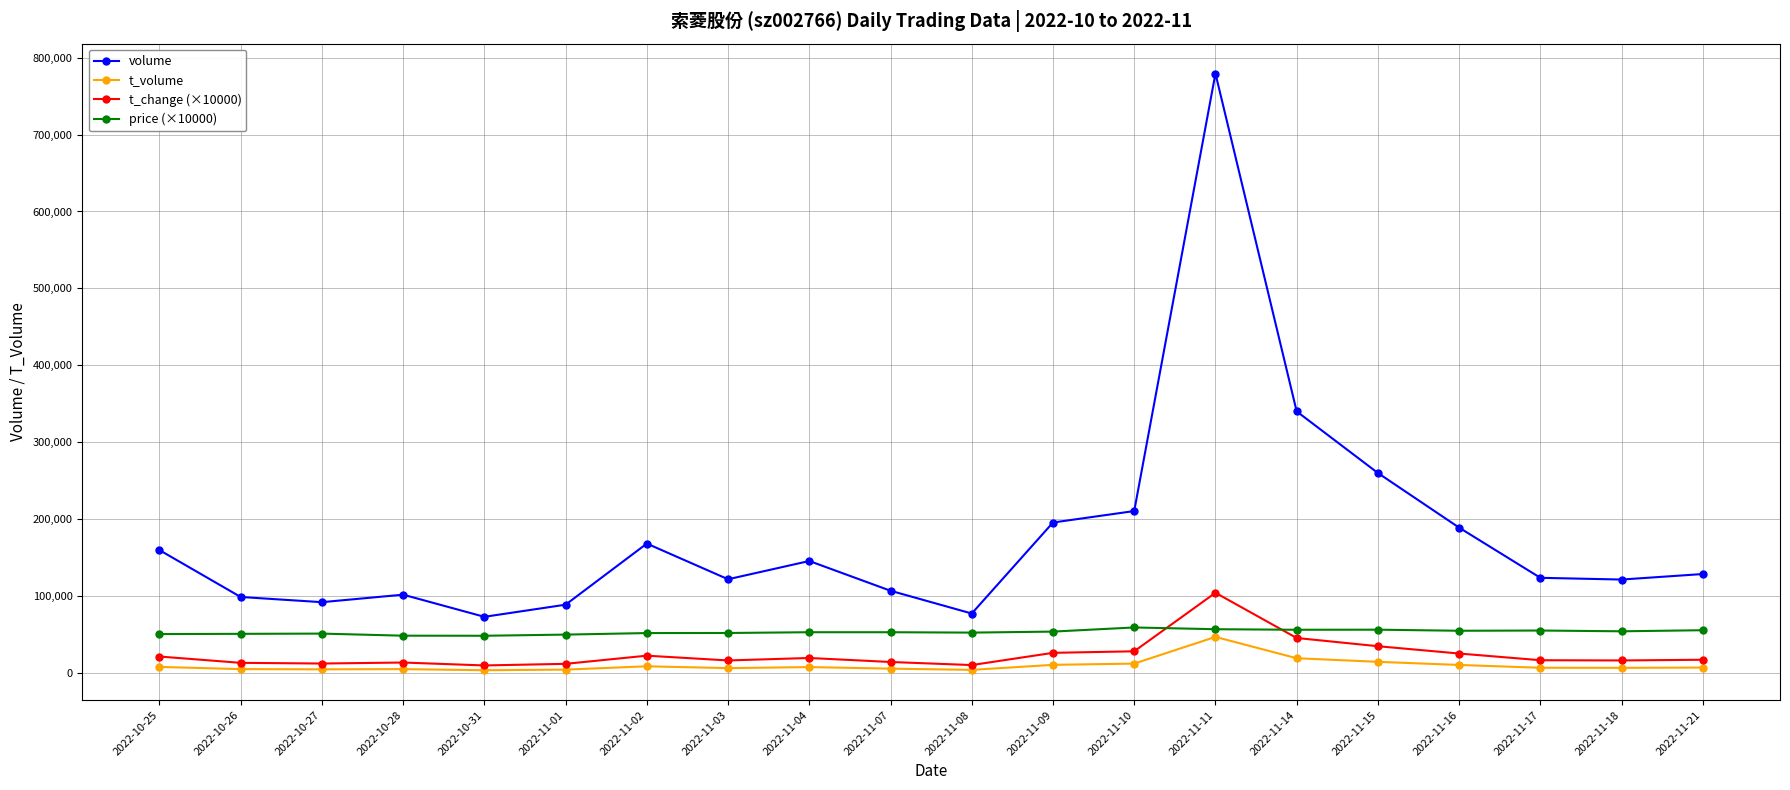

The value of volume at 2022-11-04 is 145598.0. True or false?

True